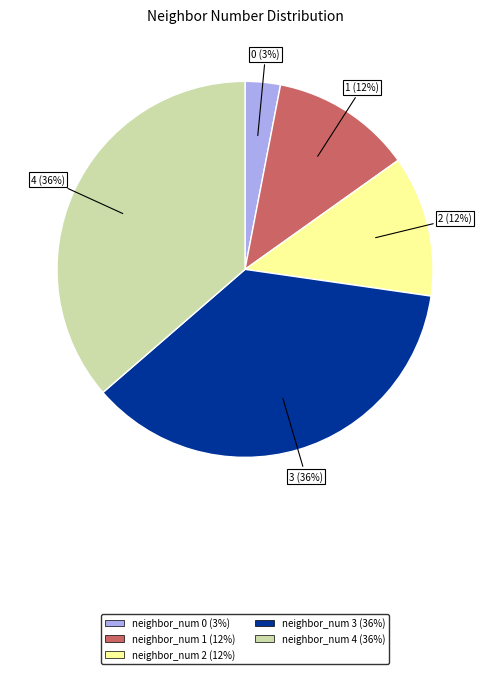

How many segments does this pie chart have?

5